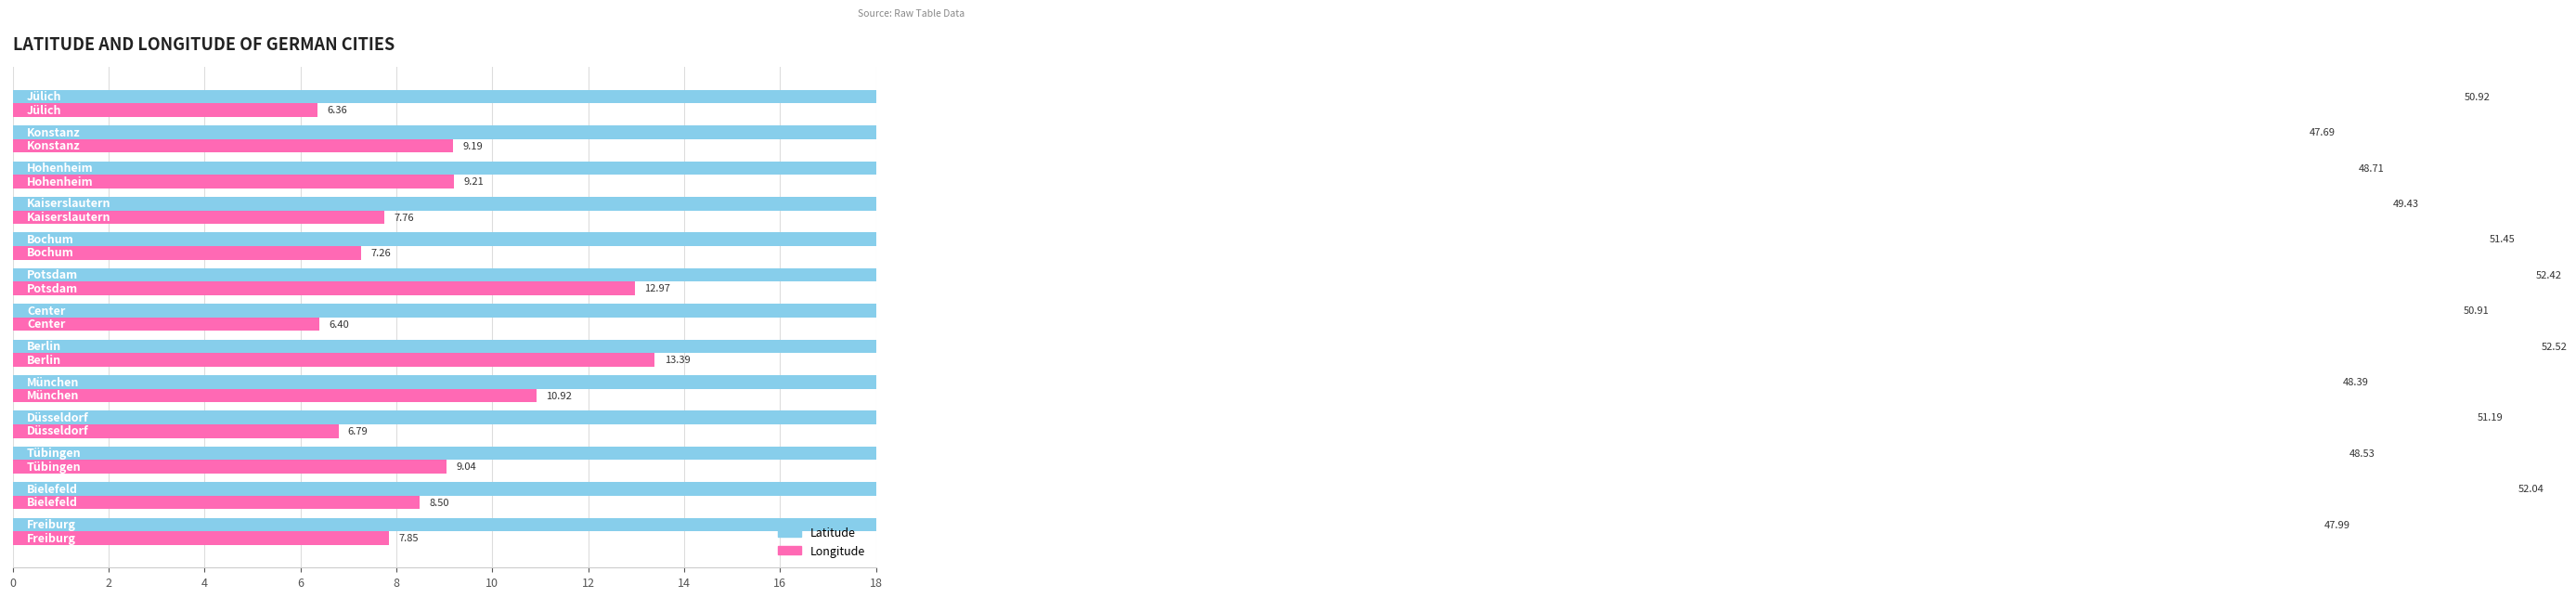

Rank the series by their average value, from highest to lowest.

Latitude, Longitude